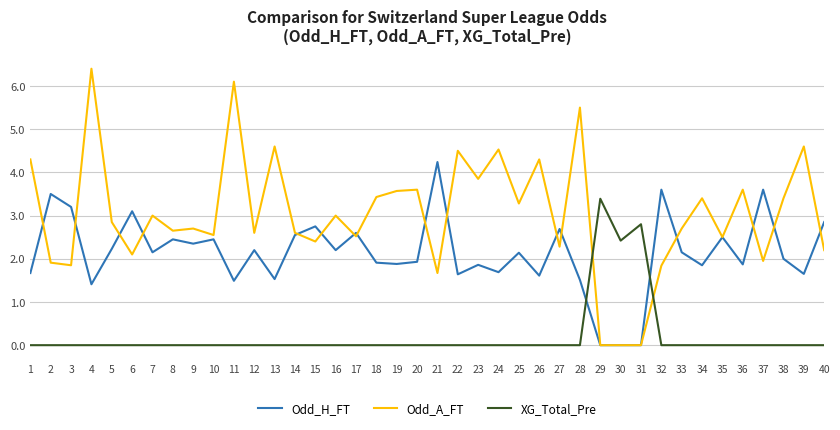

Which series changed the most between 20 and 21?

Odd_H_FT